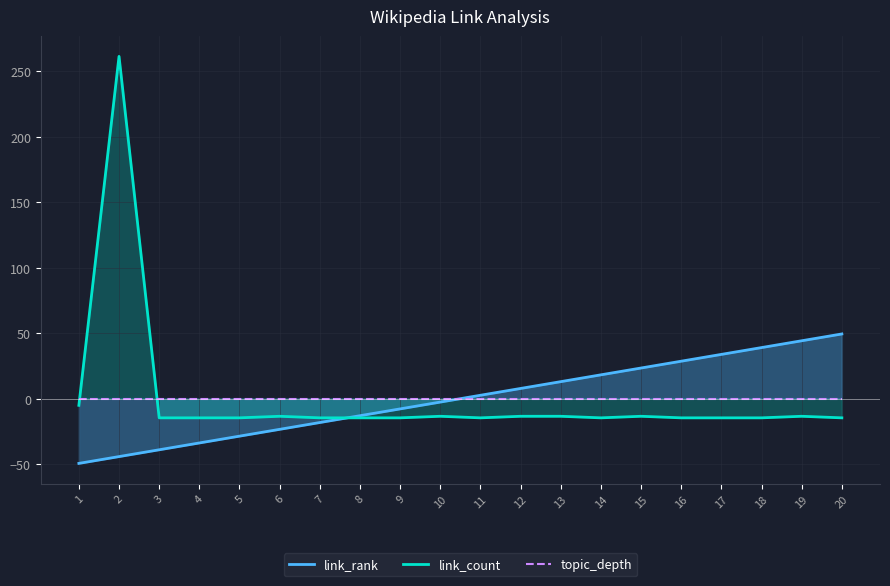

What is the spread (max minus min) of values at 14?

32.8